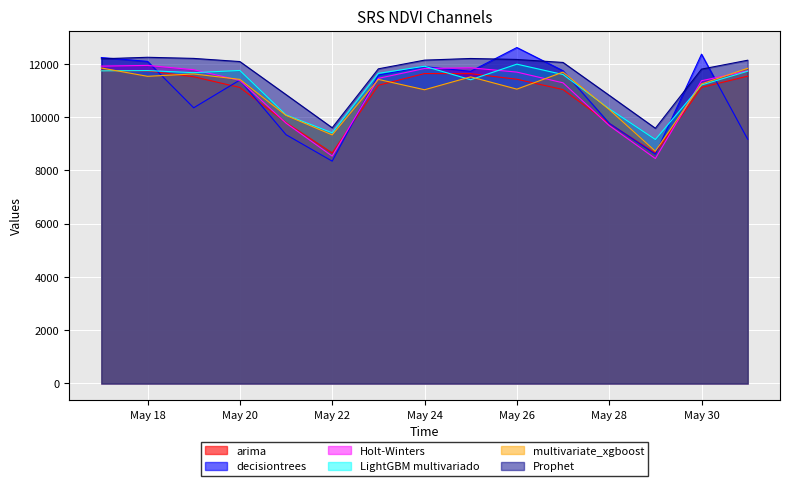

Which series has the largest range (max minus min)?

decisiontrees